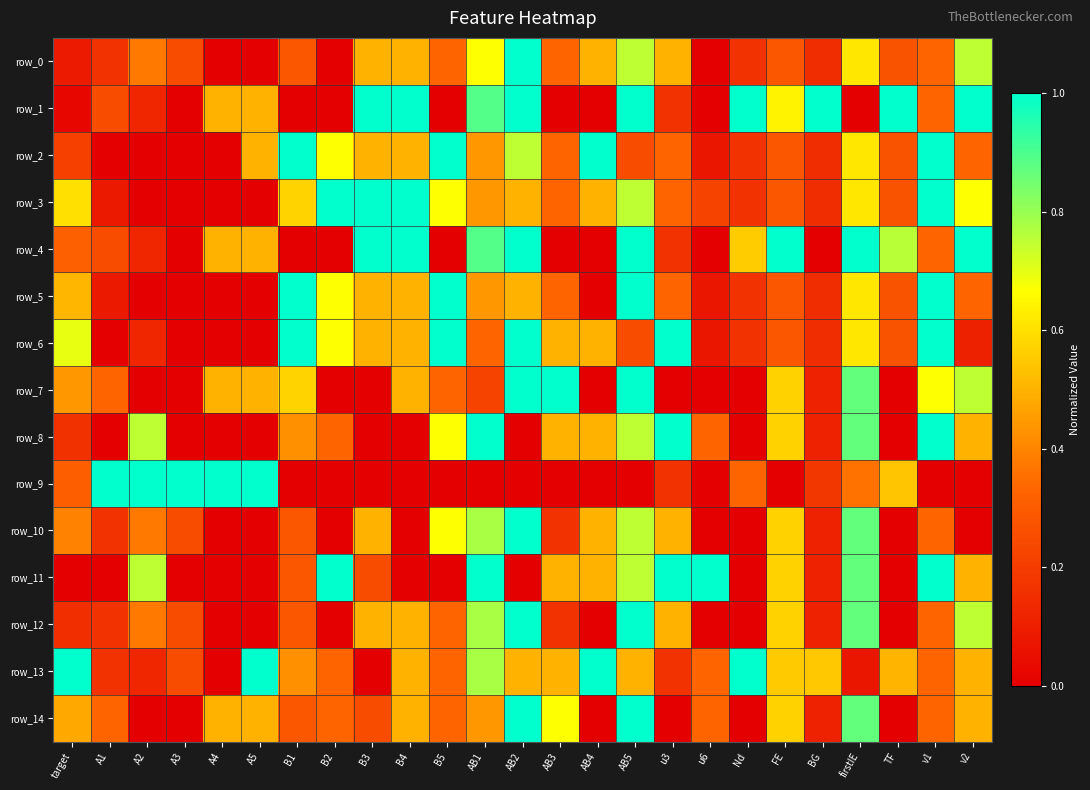

What is the approximate value of row_2 at u3?

0.3